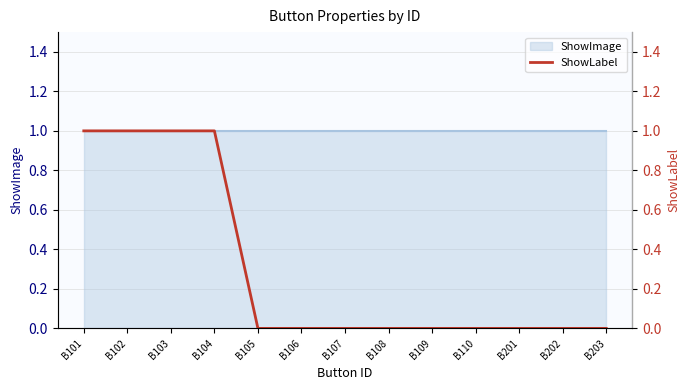

Count the values in the range 0 to 1.

13